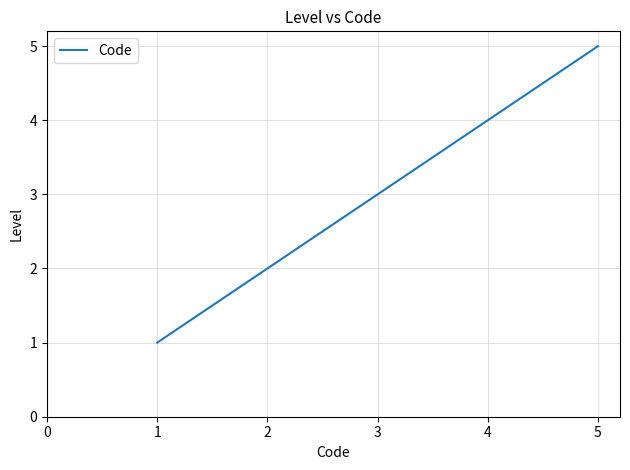

Is this an area chart (filled region under the line)?

No